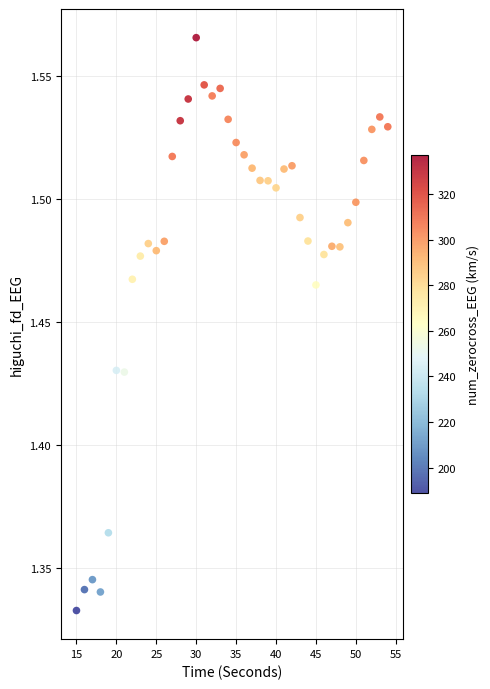

What is the range of X values (max minus min)?

39.0